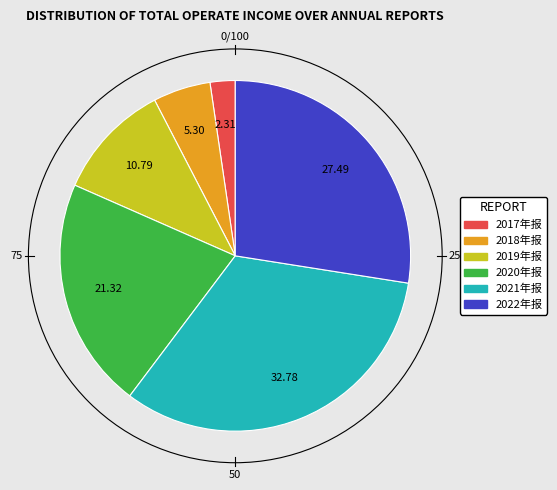

Is there any slice that represents more than half of the pie?

No